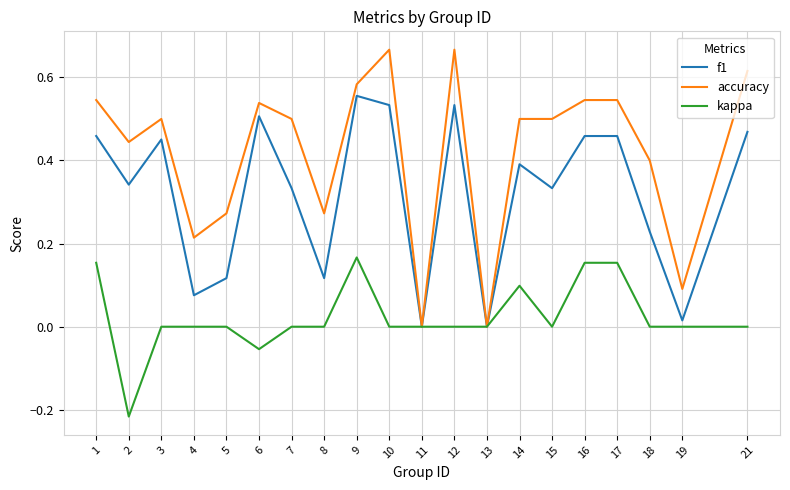

The value of f1 at 9 is 0.9. True or false?

False